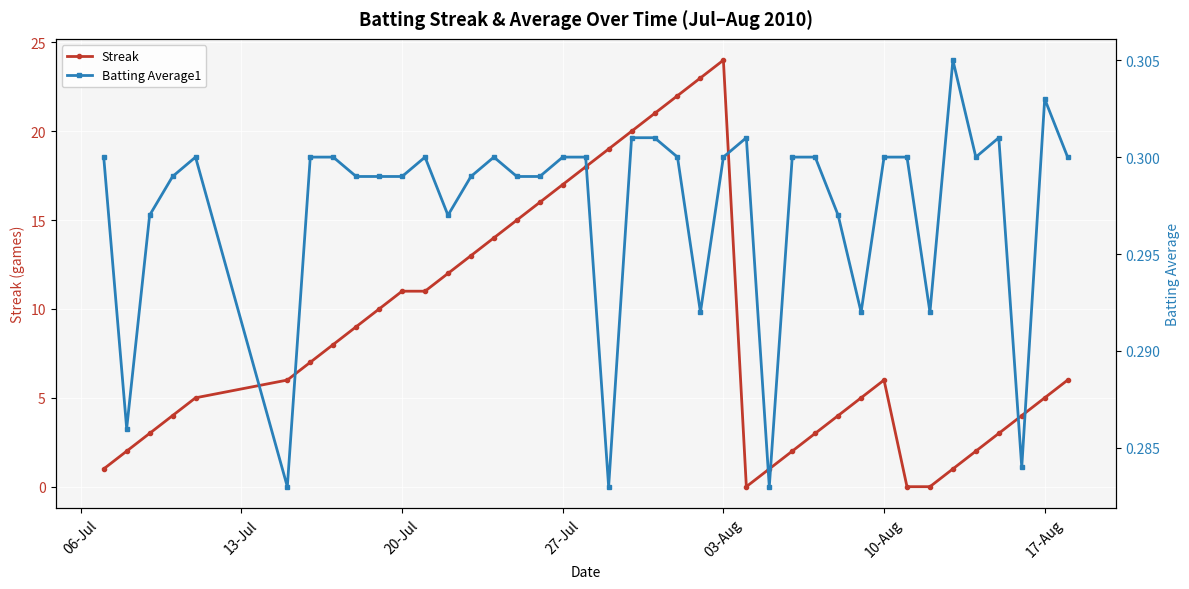

Rank the series by their maximum value, from highest to lowest.

Streak, Batting Average1